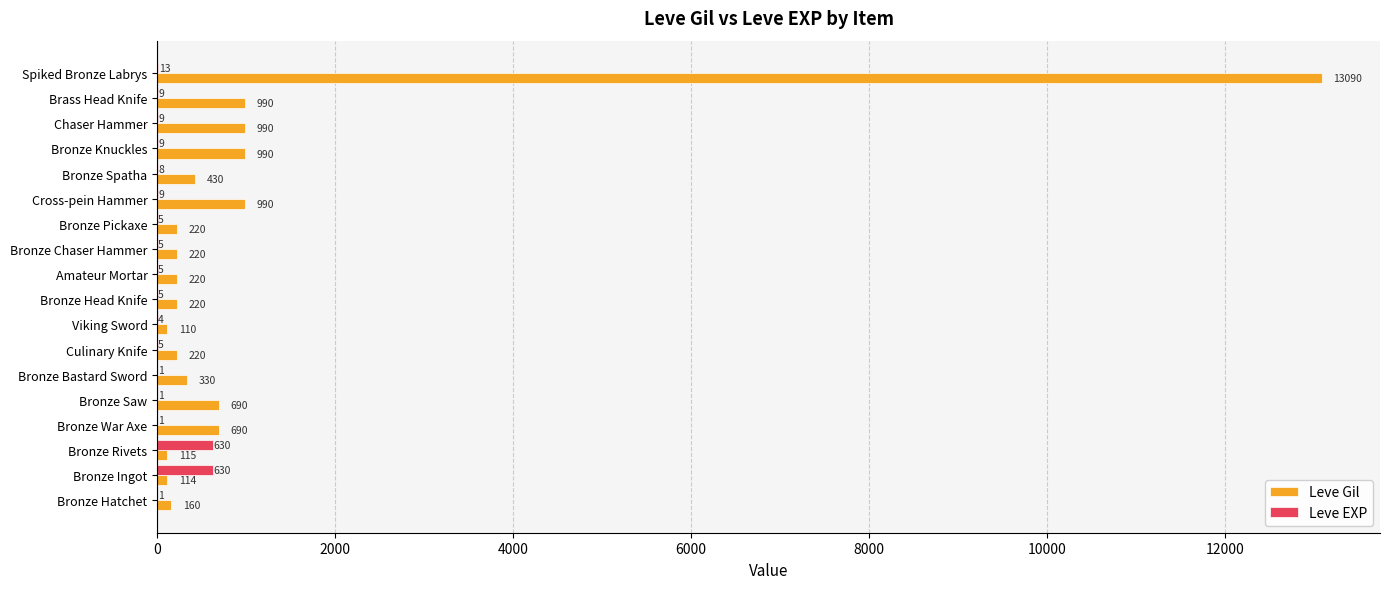

What is the sum of all Leve Gil values?

20789